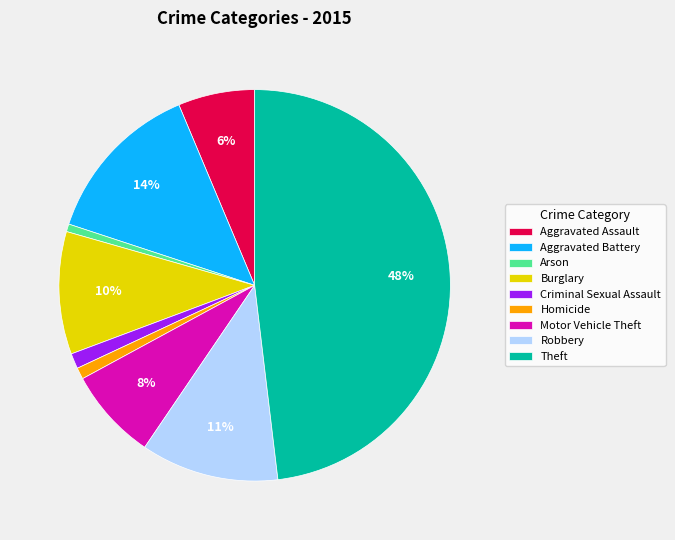

How many slices are in this pie chart?

9